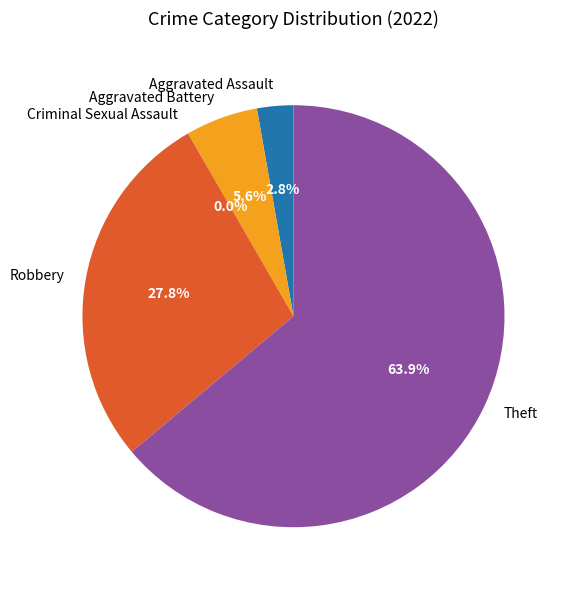

Which slice is the largest?

Theft